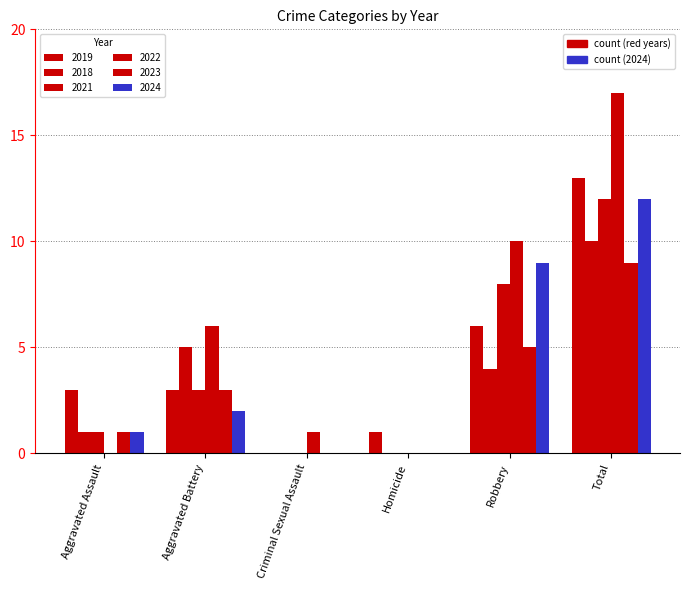

Are the bars grouped side by side (vs. stacked)?

Yes